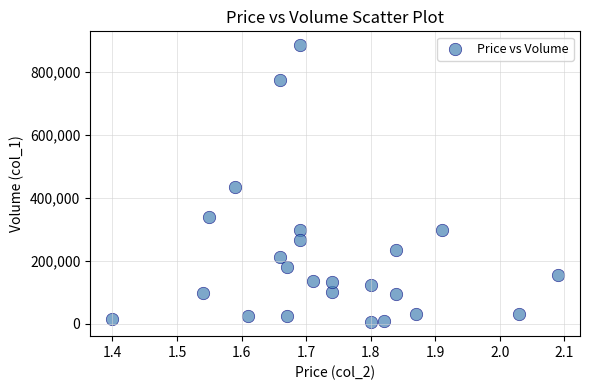

What is the range of Y values (max minus min)?

881000